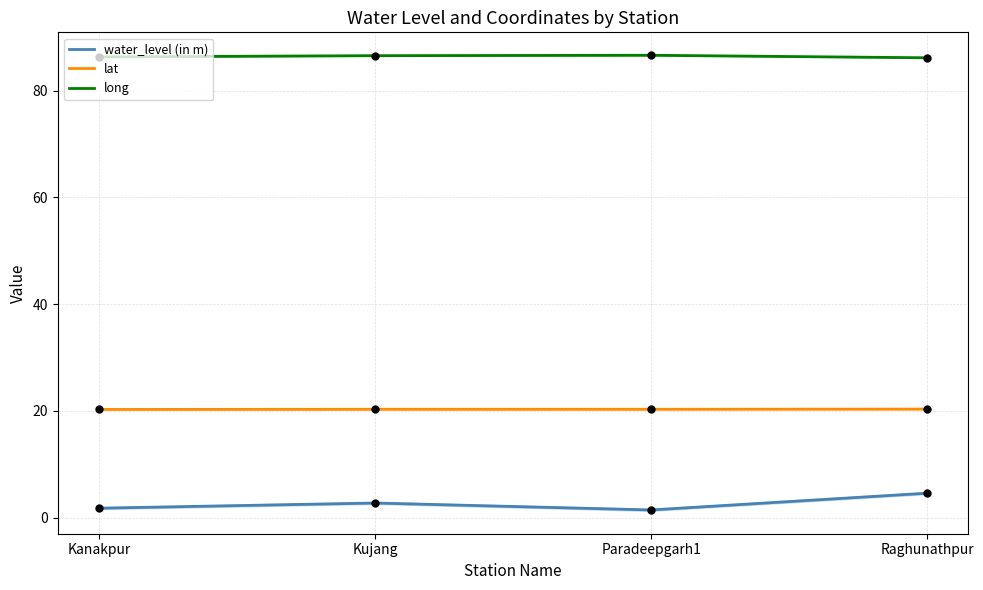

Which series contains the highest Y value?

long